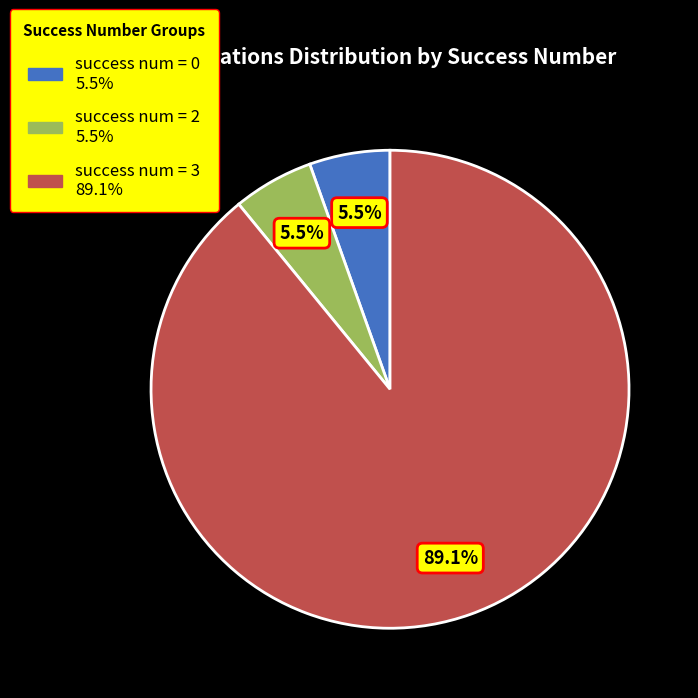

How many segments does this pie chart have?

3